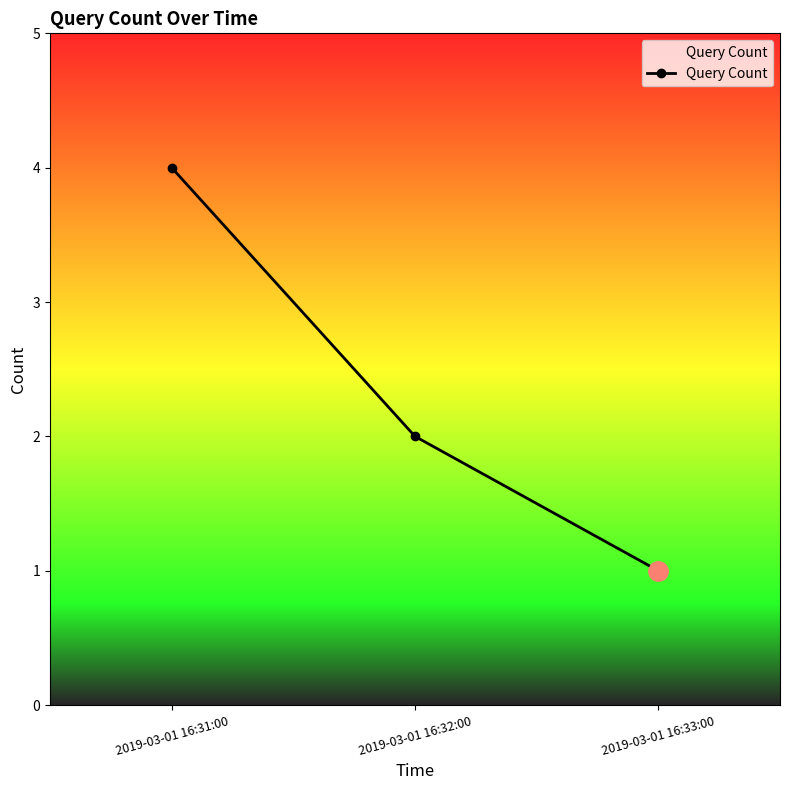

List the labels in order of value, largest first.

2019-03-01 16:31:00, 2019-03-01 16:32:00, 2019-03-01 16:33:00